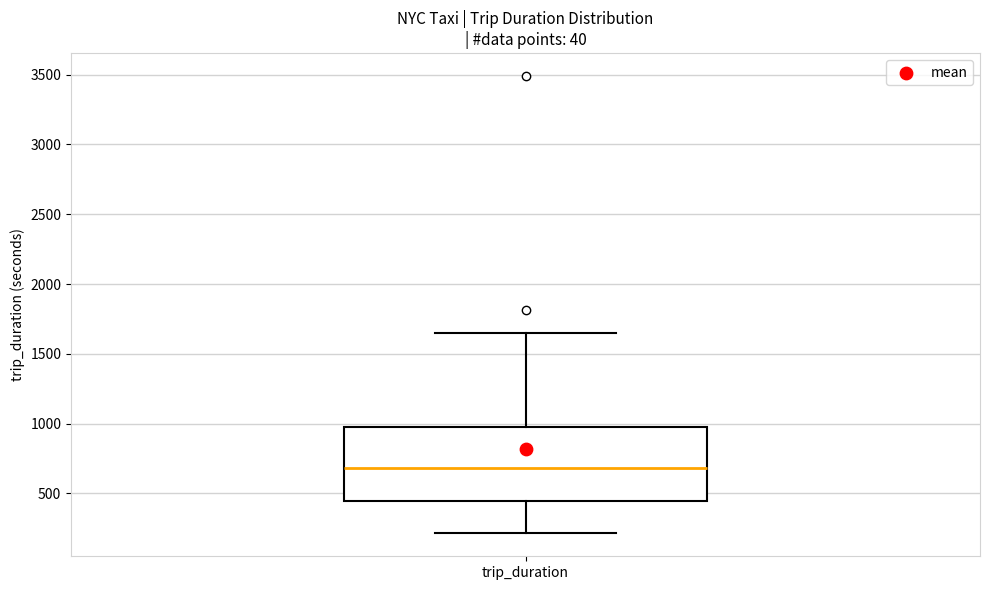

Read this box plot against the y-axis: the position of the median line, the range covered by the box, and the ends of both whiskers. The values are not printed on the chart, so give them approximately, as read against the axis.

median 700, box 450 to 1000, whiskers 200 to 1650